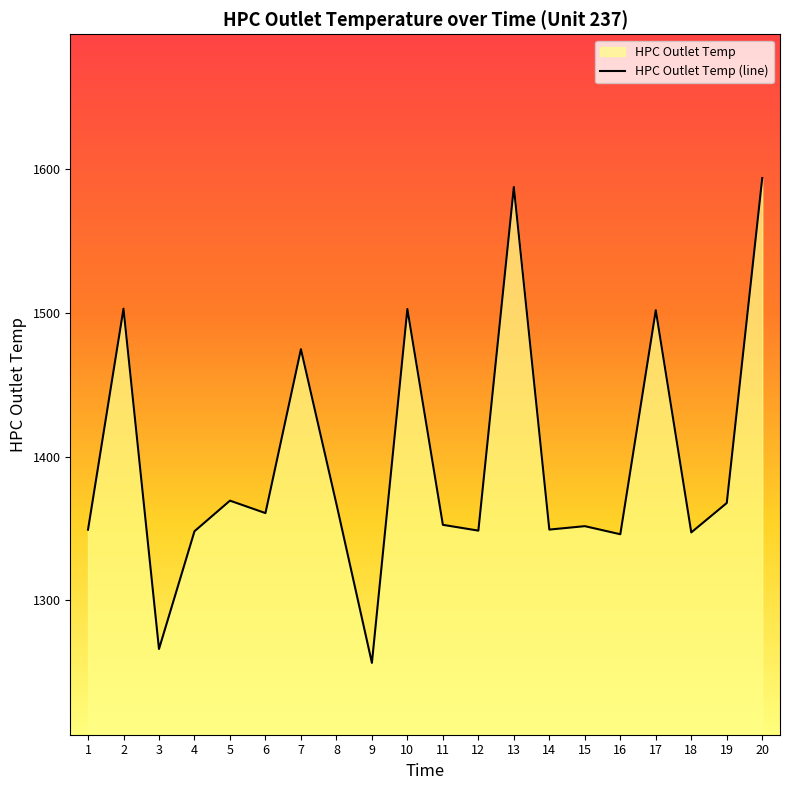

What is the change in value from 5 to 17?

+132.5